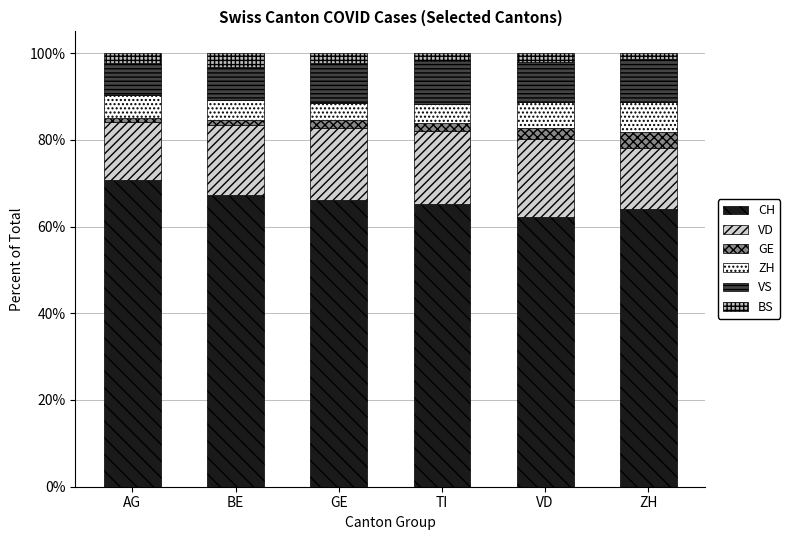

Count the number of categories in the chart.

6